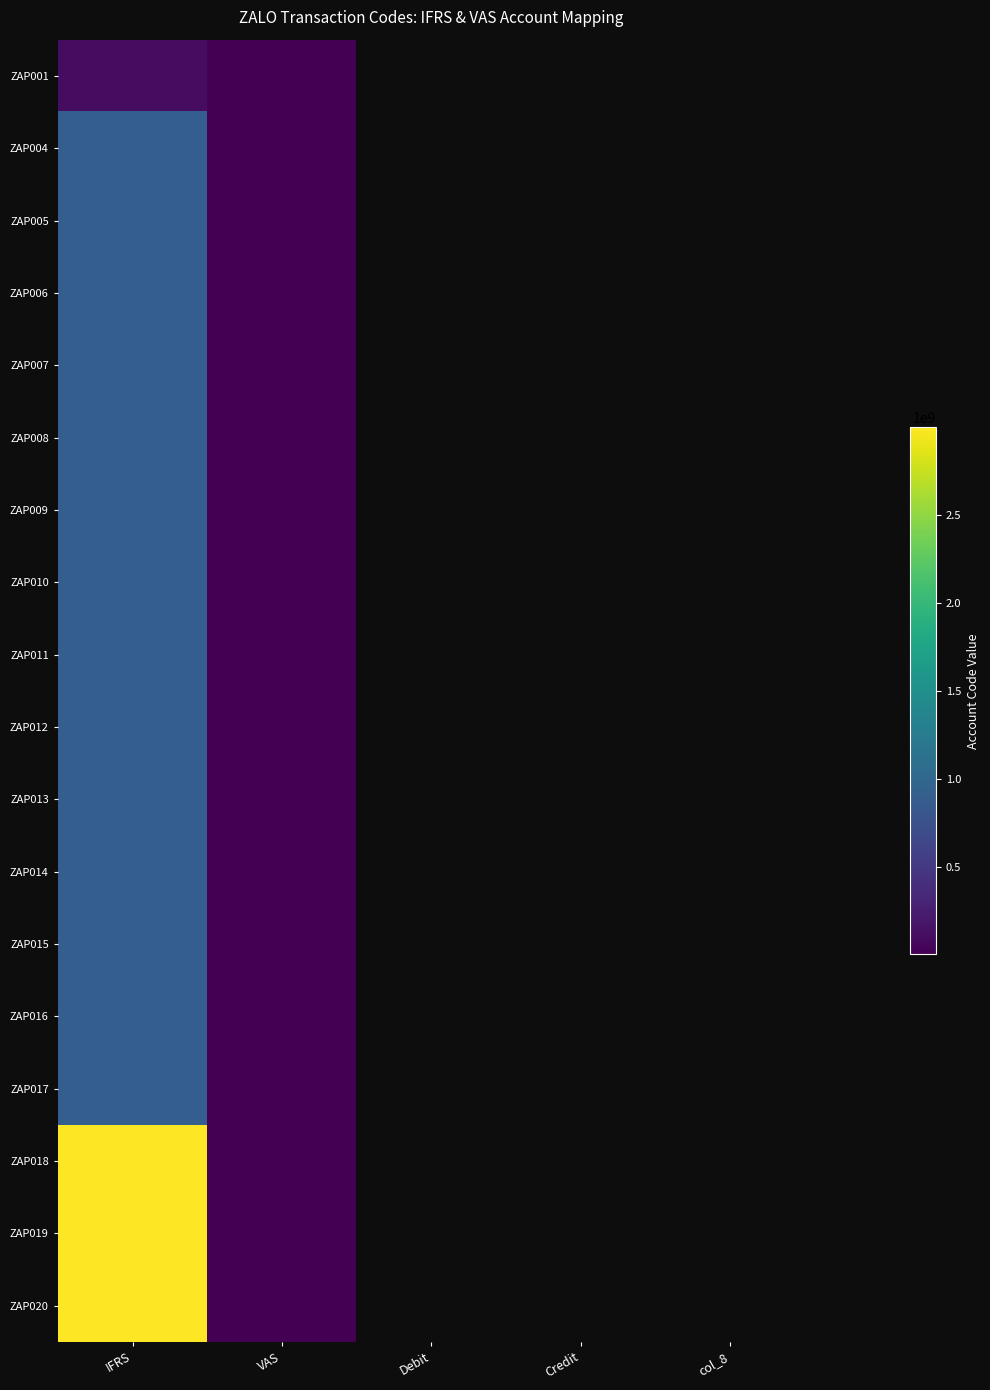

List the labels in order of ZAP008 value, smallest first.

VAS, Debit, Credit, col_8, IFRS